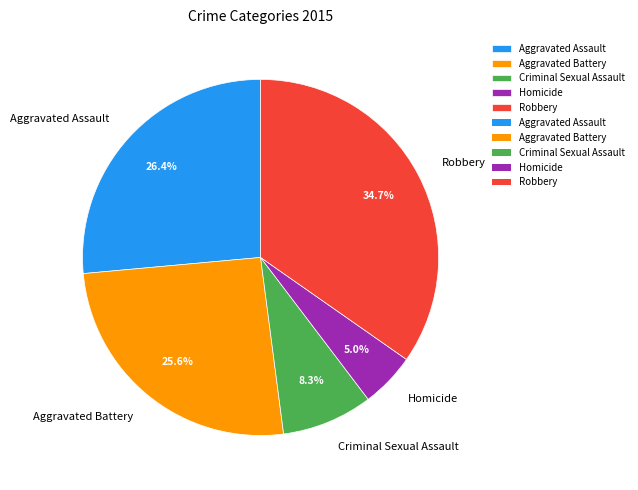

Rank the categories by value from lowest to highest.

Homicide, Criminal Sexual Assault, Aggravated Battery, Aggravated Assault, Robbery